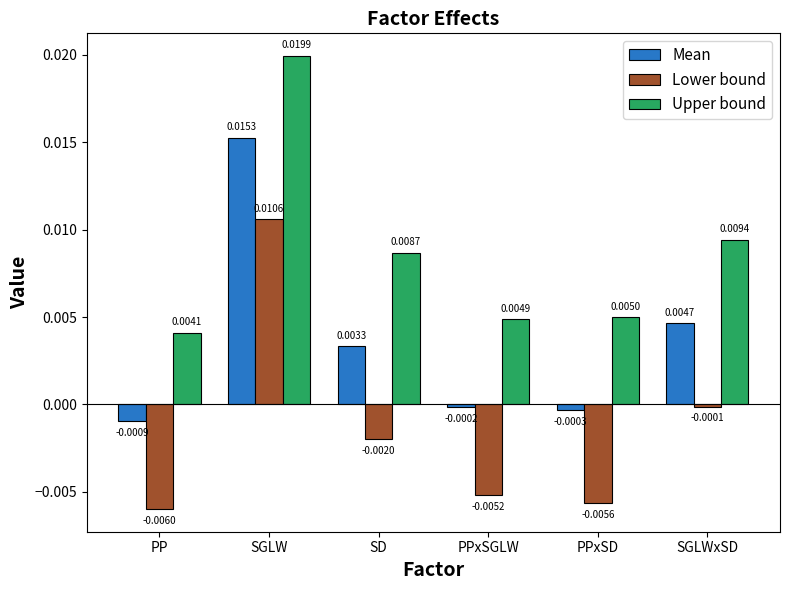

How many positive values does the Mean series have?

3